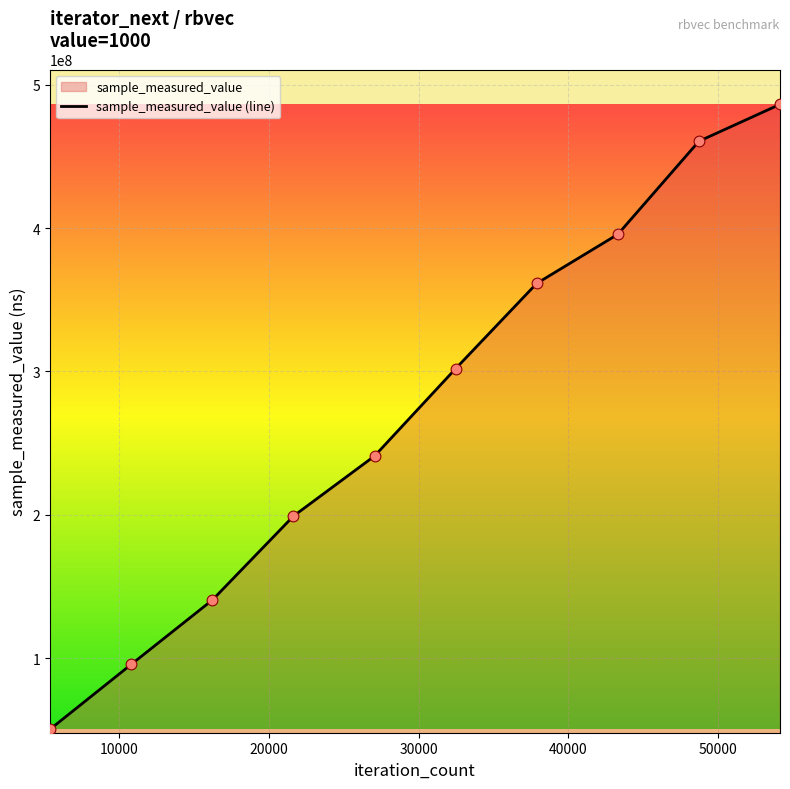

What is the greatest value displayed?

486317202